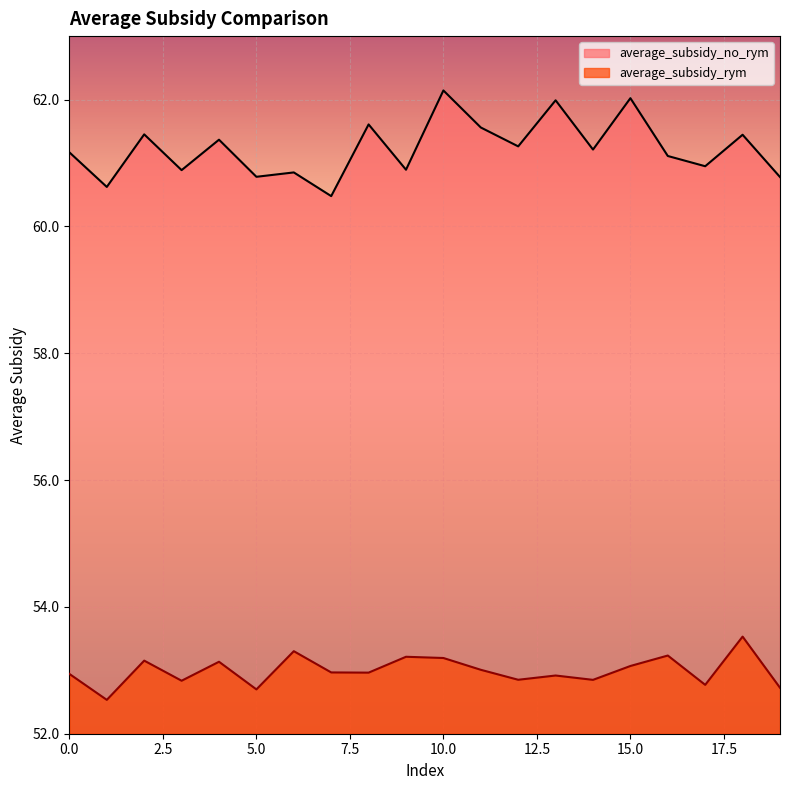

What is the total value across all series at 6?

114.2